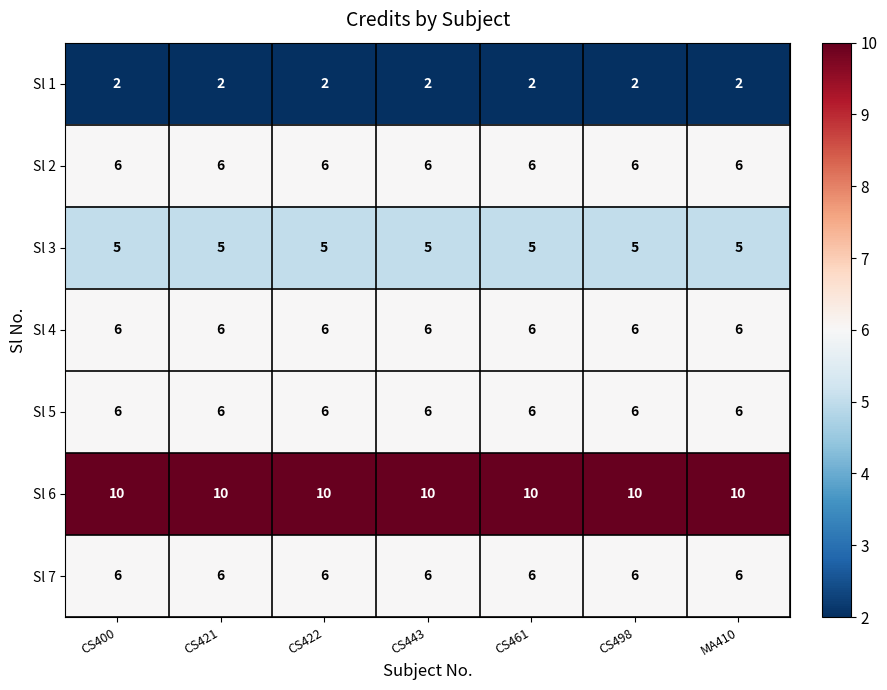

What is the total value across all series at CS400?

41